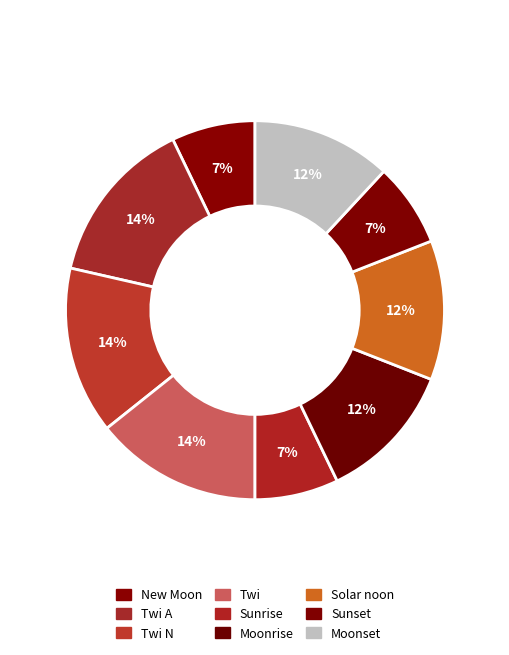

What percentage is the Moonrise slice, to the nearest percent?

12%